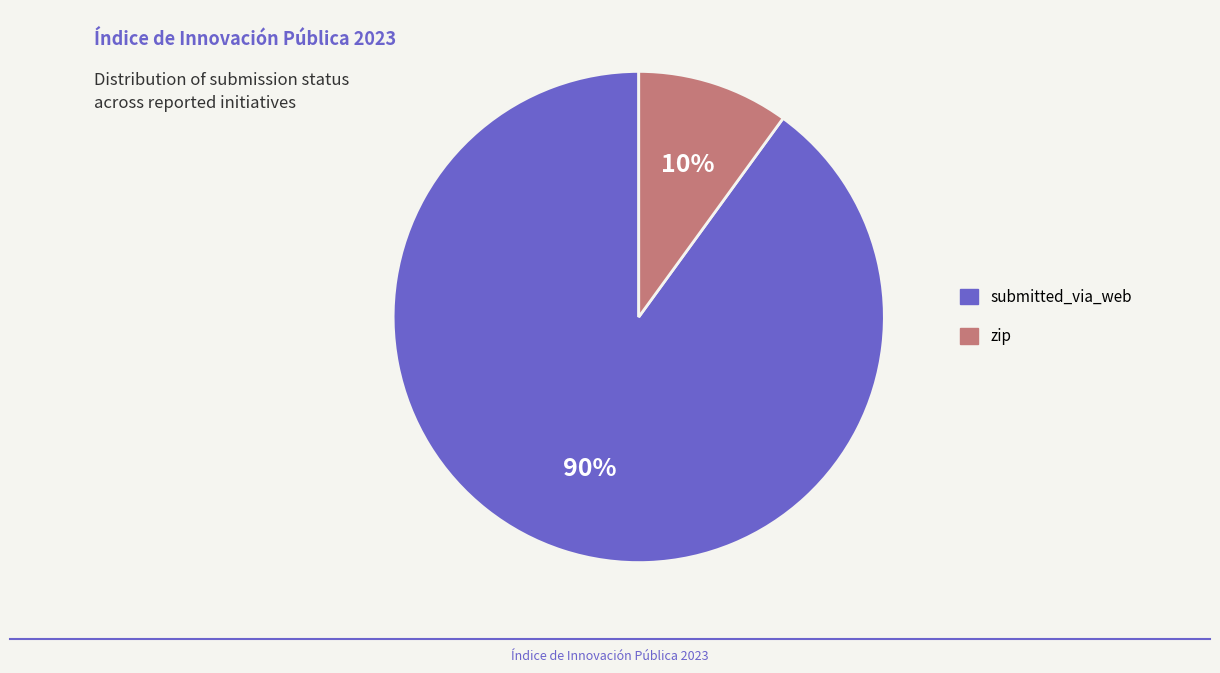

True or false: zip accounts for 10% of the total.

True